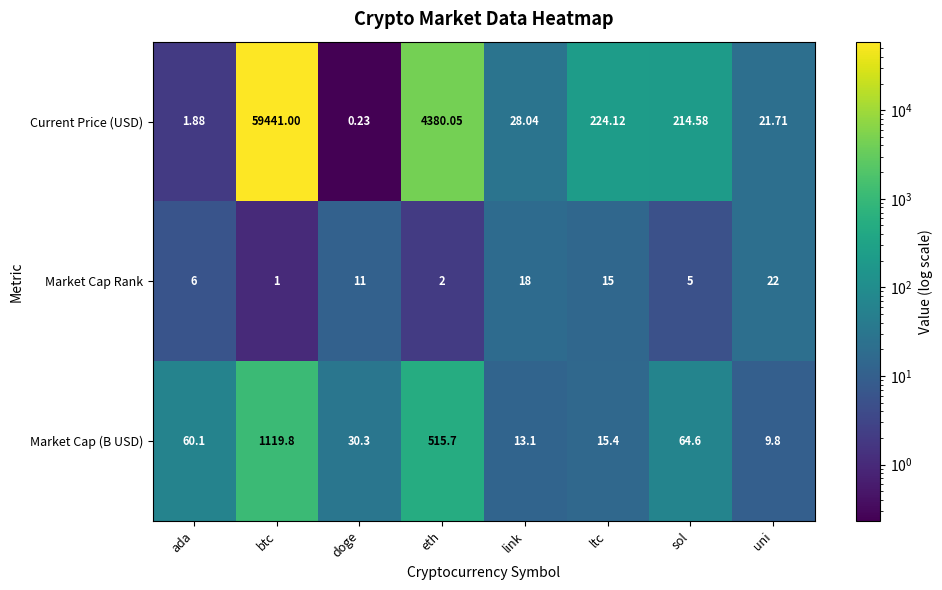

Where does the Market Cap (B USD) series first go above 60?

ada